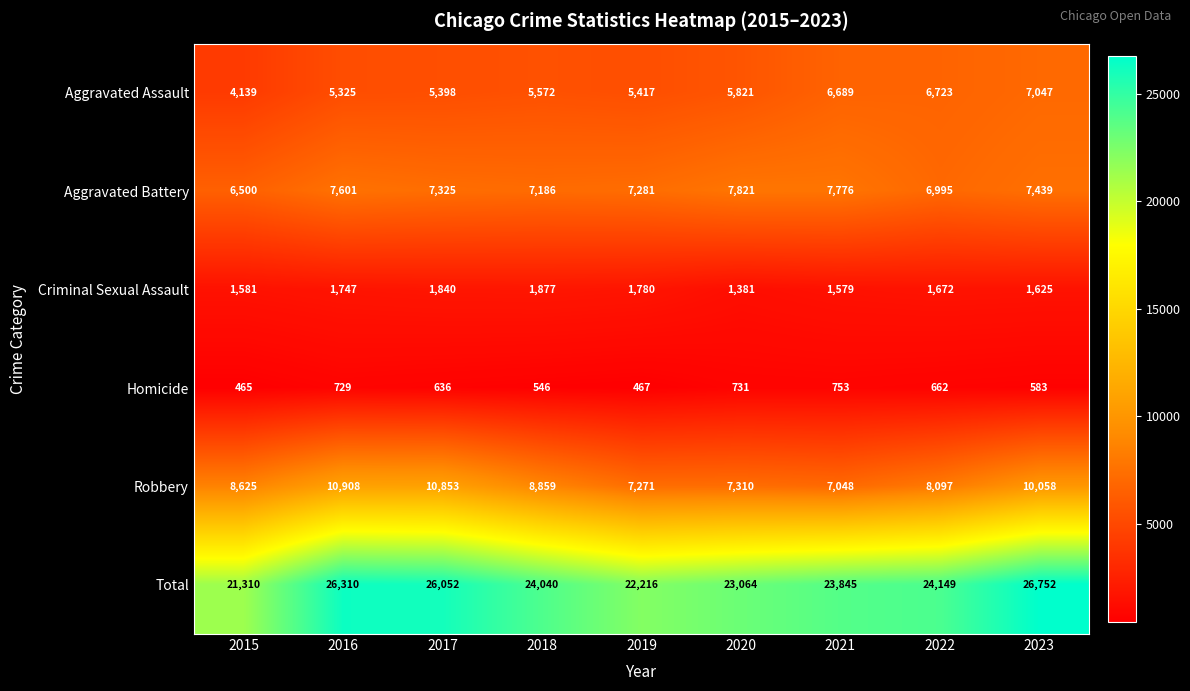

At how many categories does at least one series exceed 14464?

9